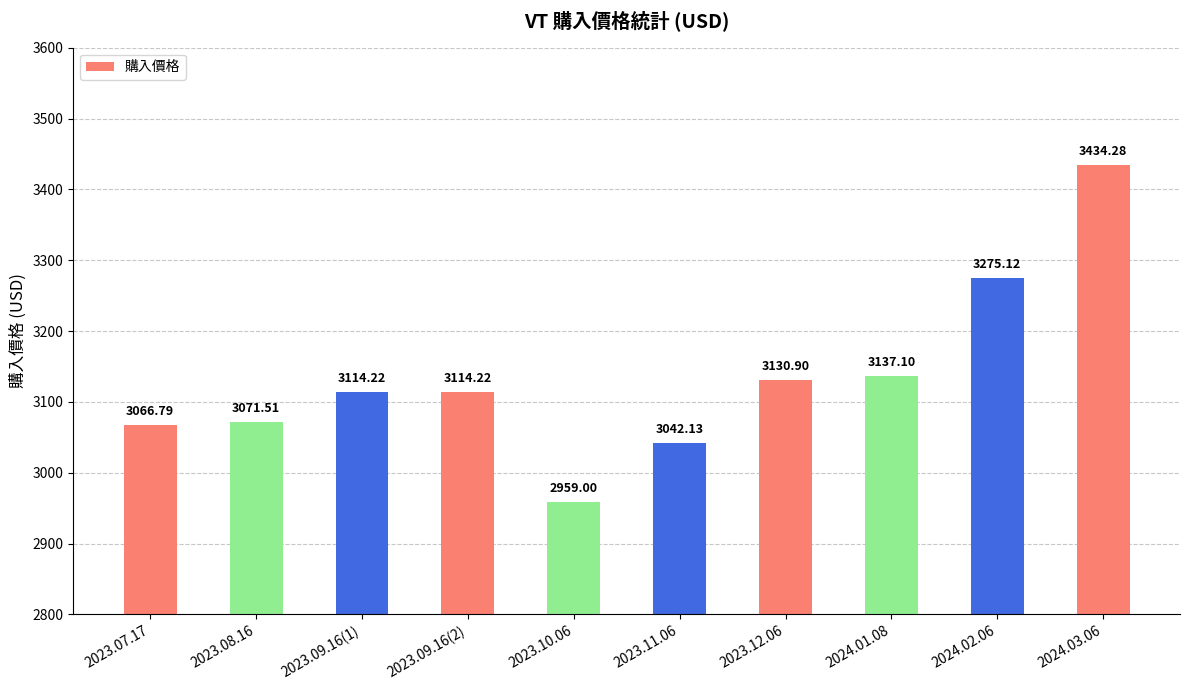

The chart shows a value of 5554.3 at 2024.02.06. True or false?

False